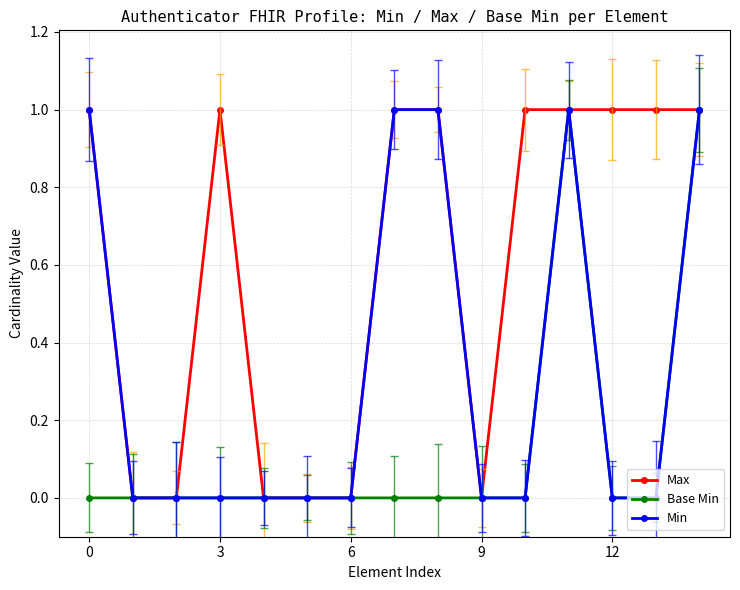

What is the difference between the second highest and second lowest values in the Base Min series?

1